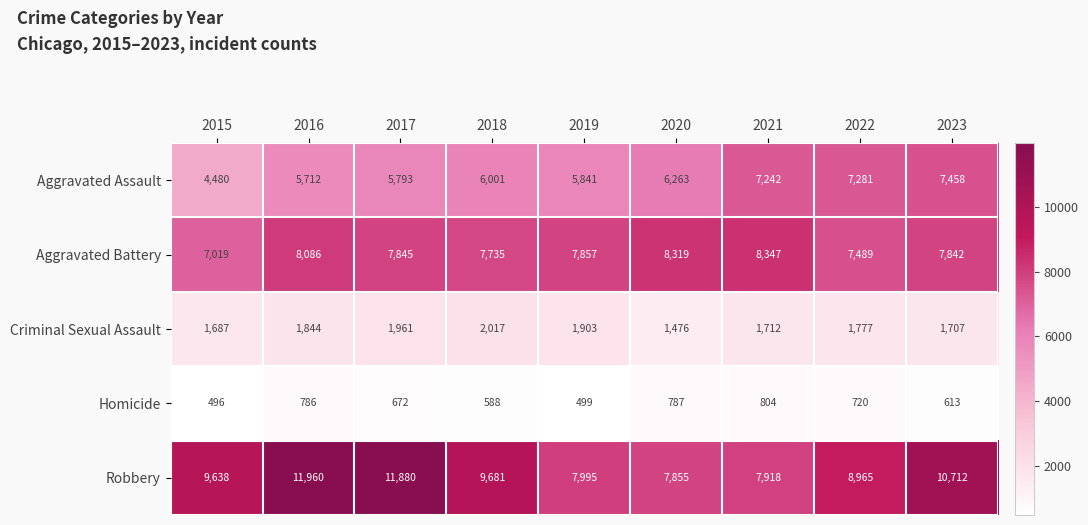

What is the spread (max minus min) of values at 2019?

7496